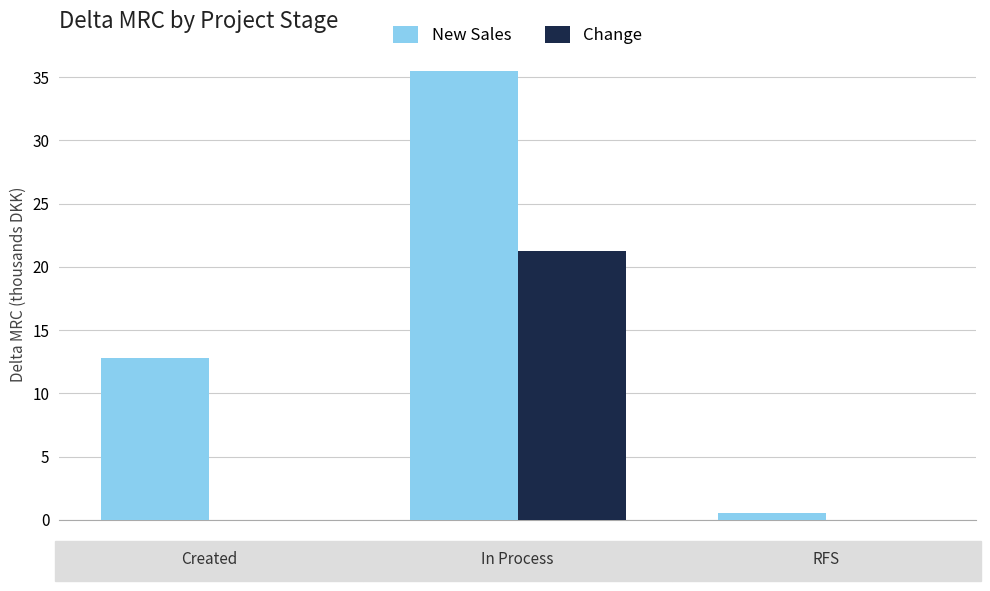

What is the maximum value for New Sales?

35.5